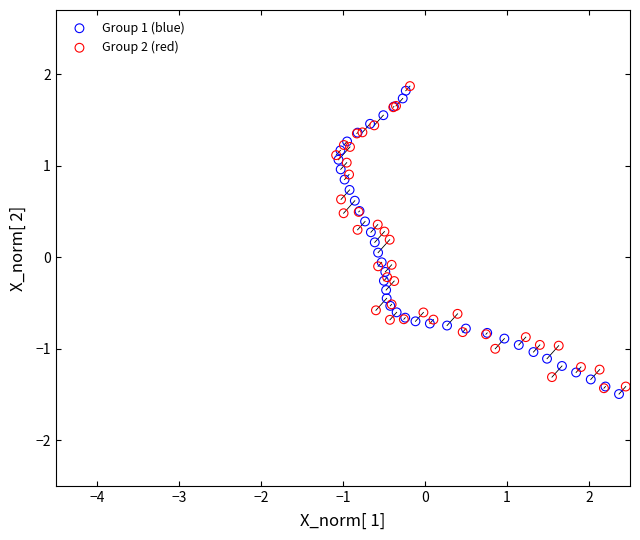

What are all the series names shown in the legend?

Group 1 (blue), Group 2 (red)